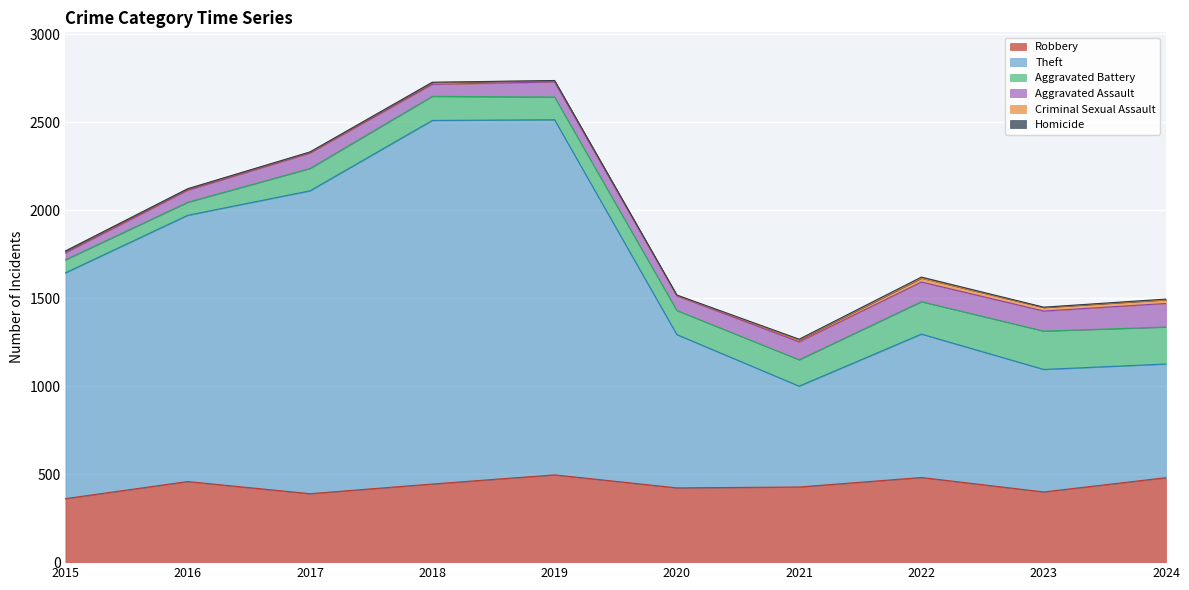

Which series has the widest spread of values?

Theft